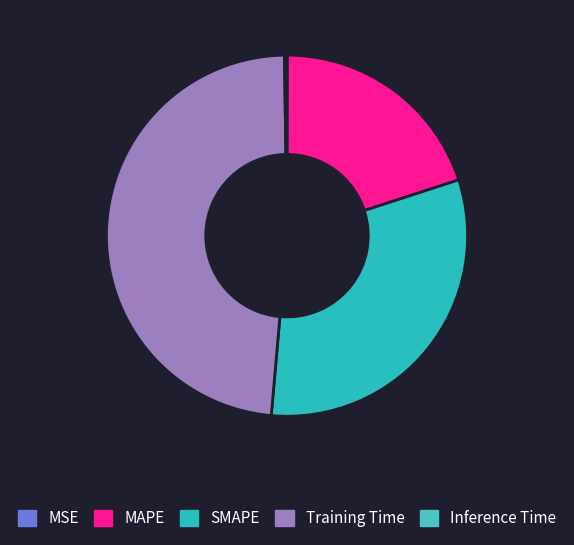

How many segments does this pie chart have?

5